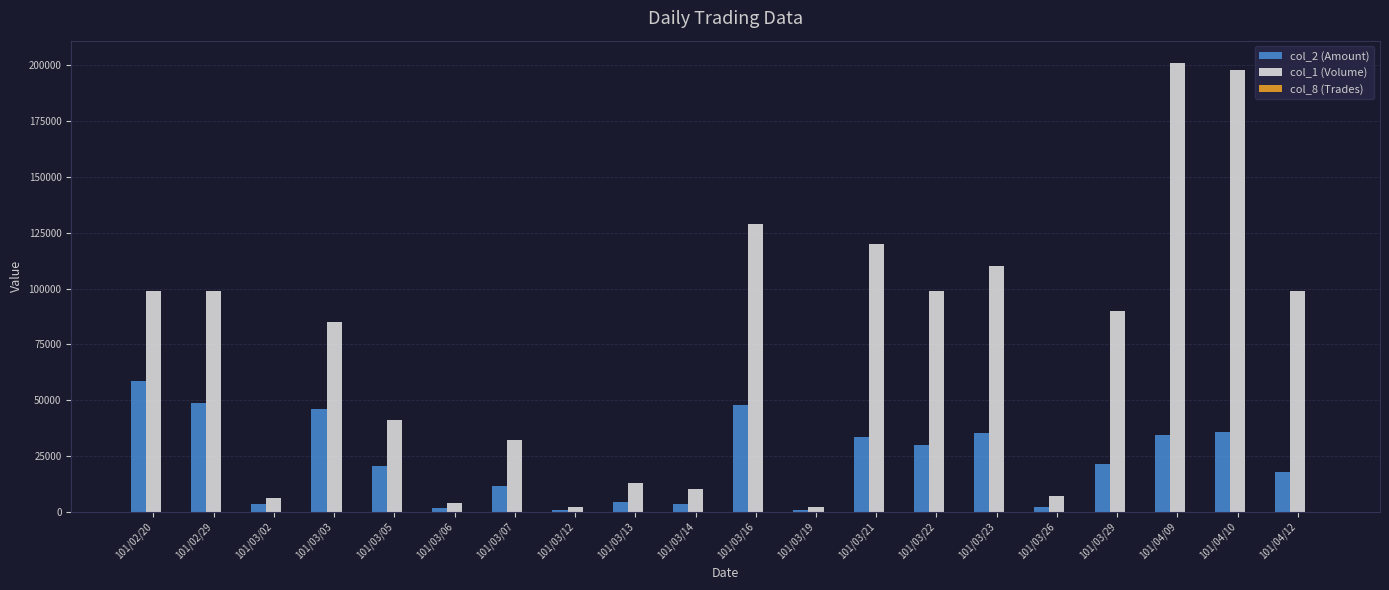

How many groups of bars are there?

20